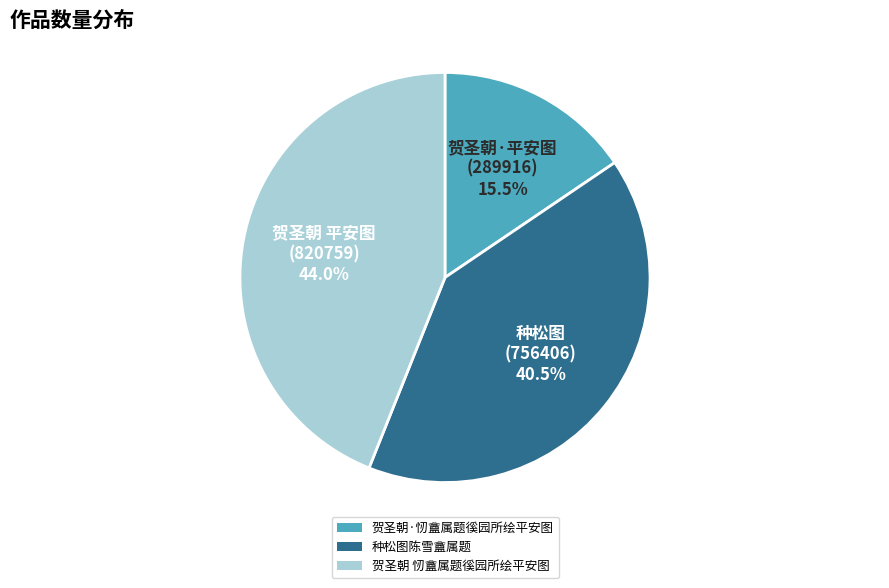

Count the number of slices in the pie.

3